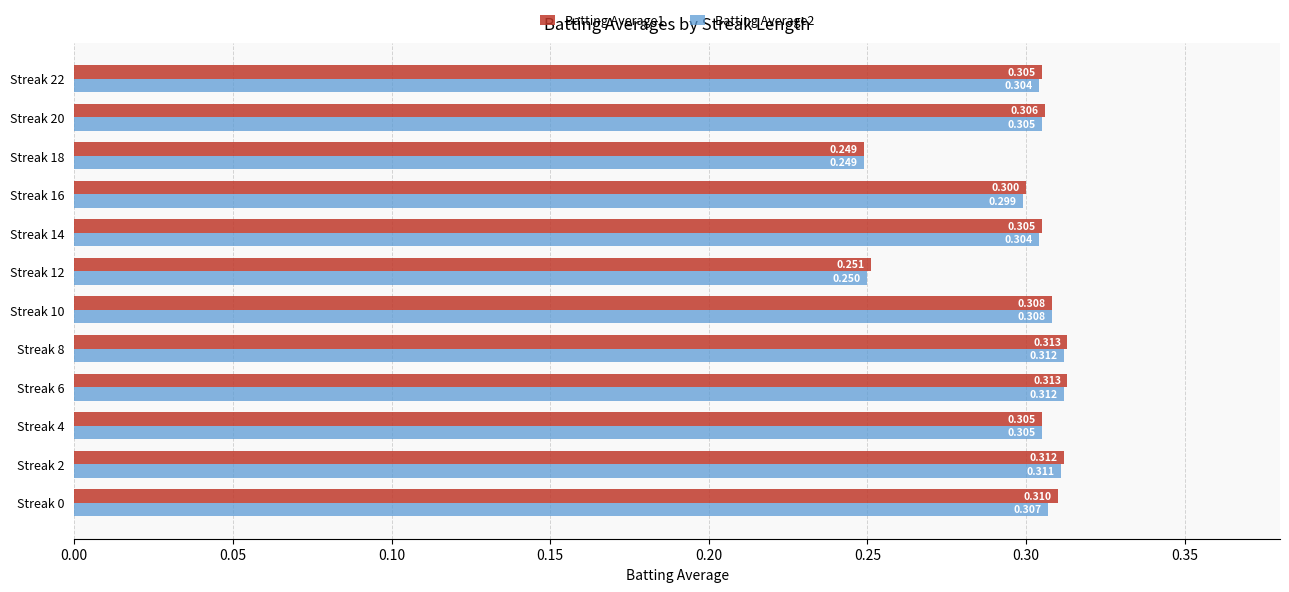

Is the value of Batting Average2 at Streak 22 greater than the value of Batting Average1 at Streak 18?

Yes